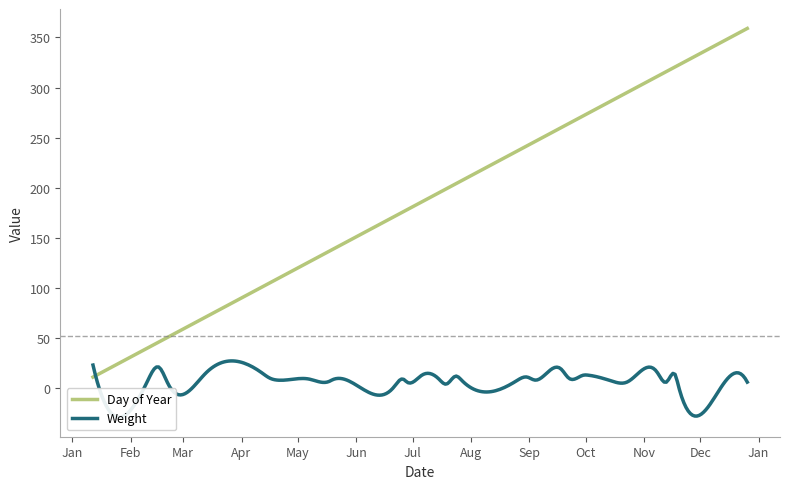

How many interior local valleys does the Weight series have?

13